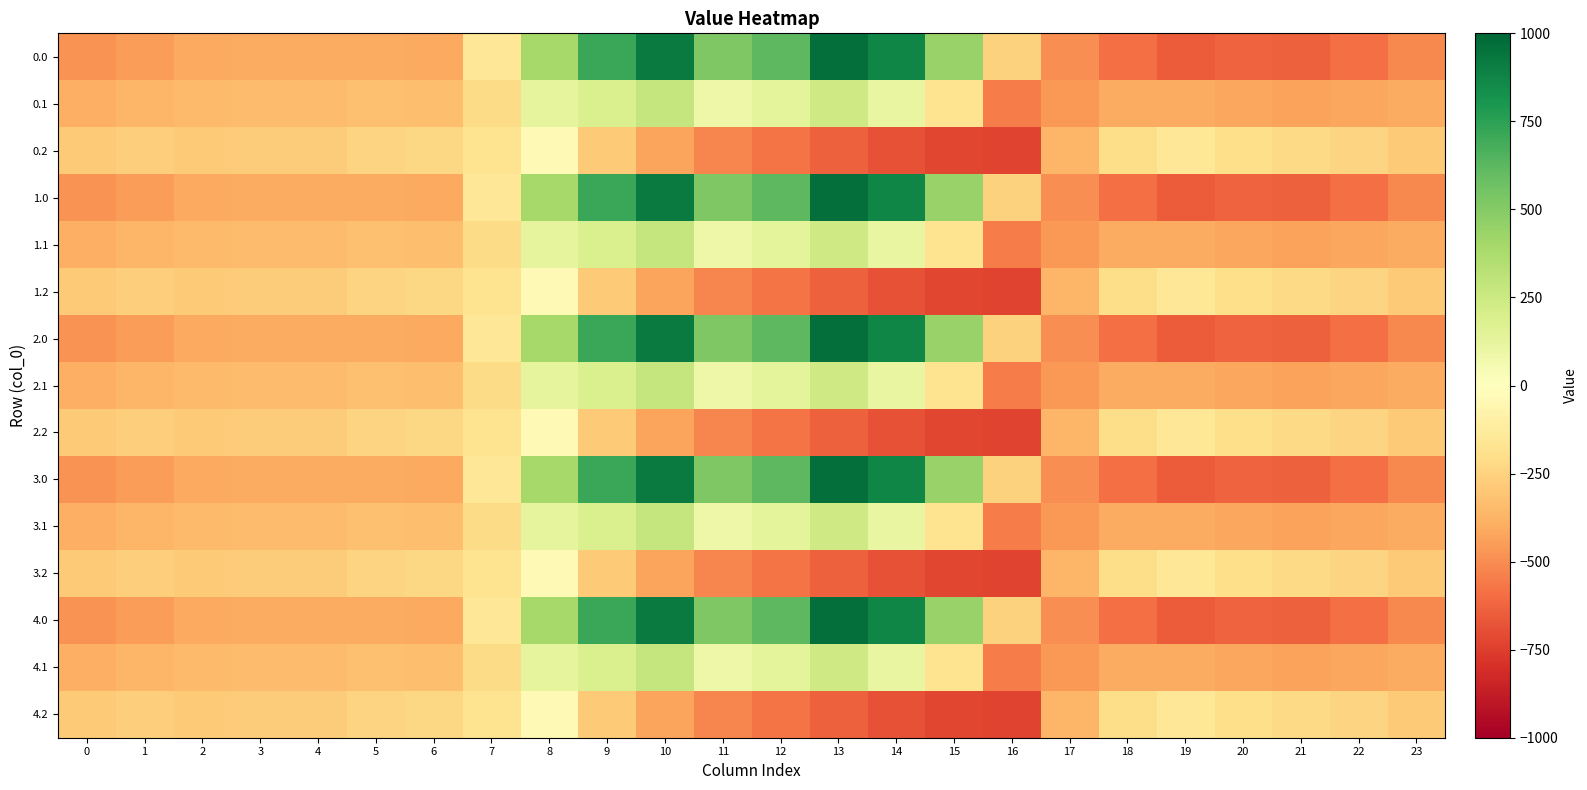

Rank the series at 2 from lowest to highest value.

0.0, 1.0, 2.0, 3.0, 4.0, 0.1, 1.1, 2.1, 3.1, 4.1, 0.2, 1.2, 2.2, 3.2, 4.2